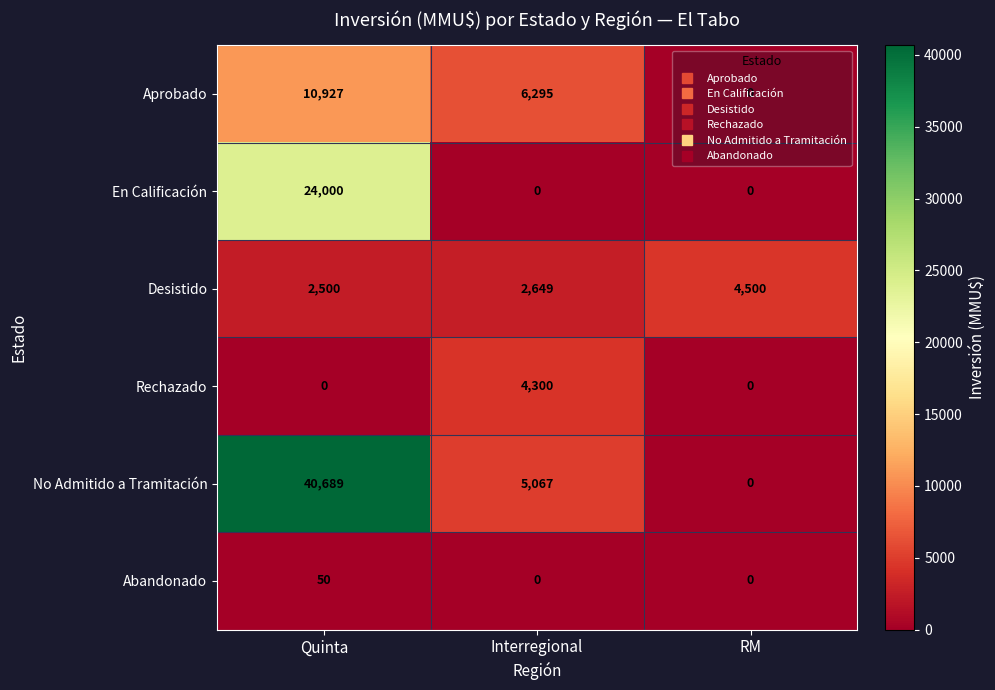

Count the number of data series in this chart.

6